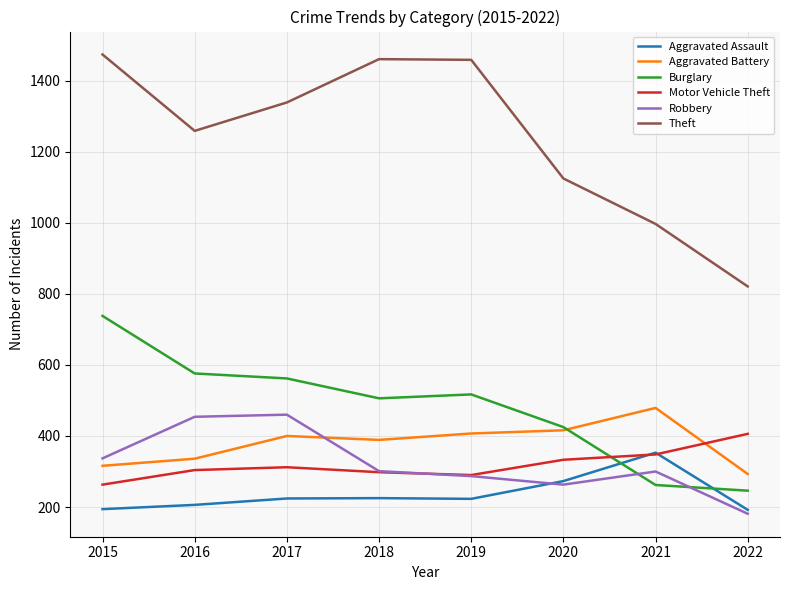

Which series changed the most between 2016 and 2022?

Theft